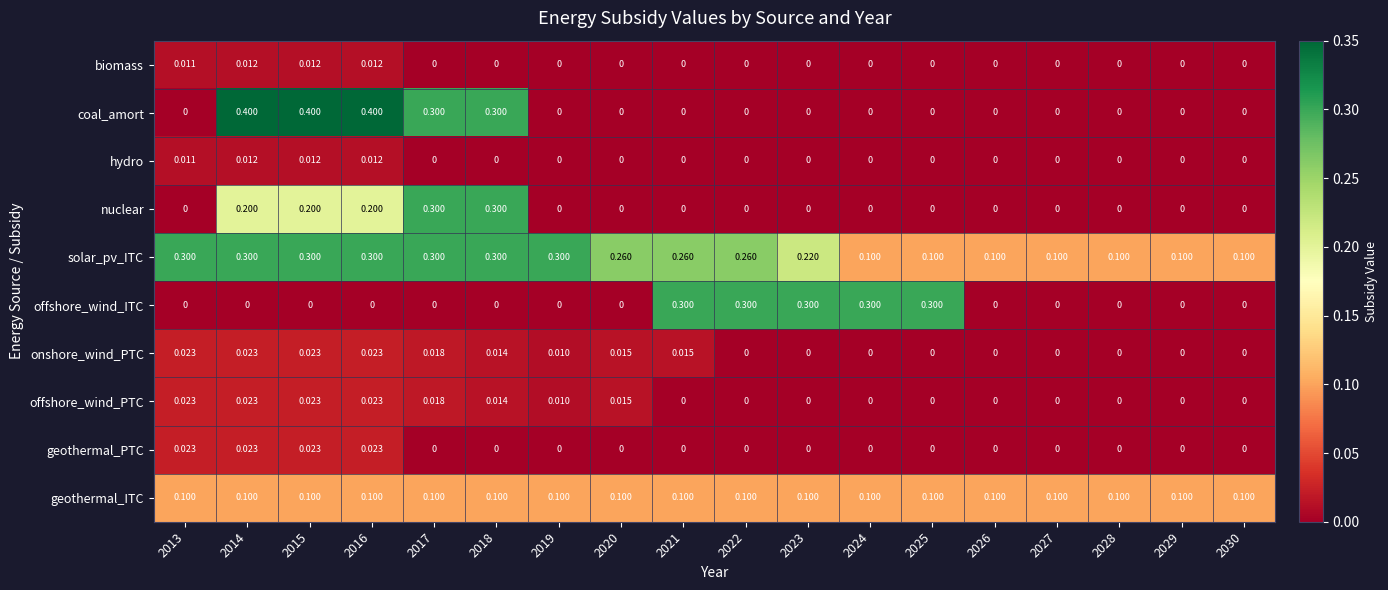

At how many categories does at least one series exceed 0?

18